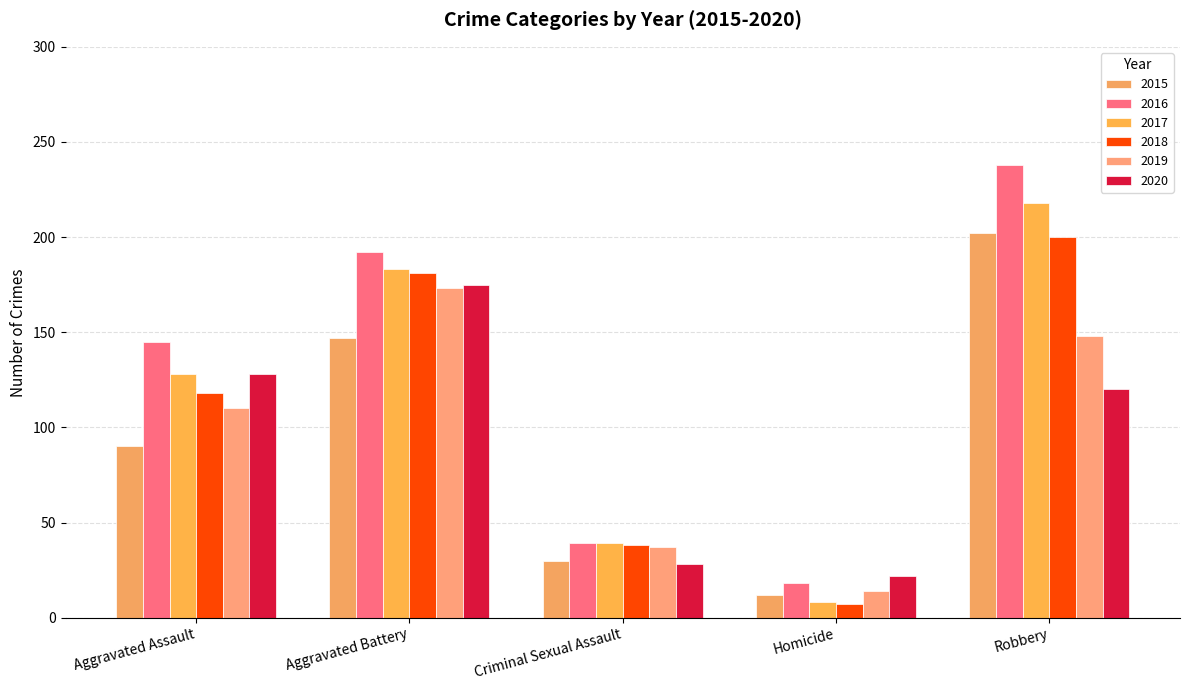

Which series has the largest total across all categories?

2016